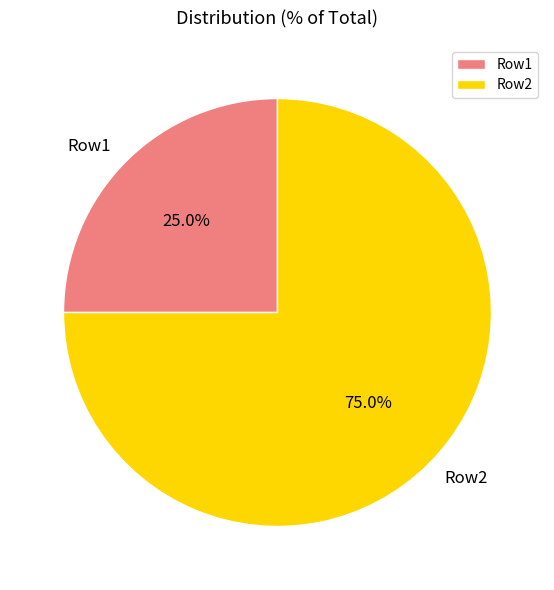

How many segments does this pie chart have?

2